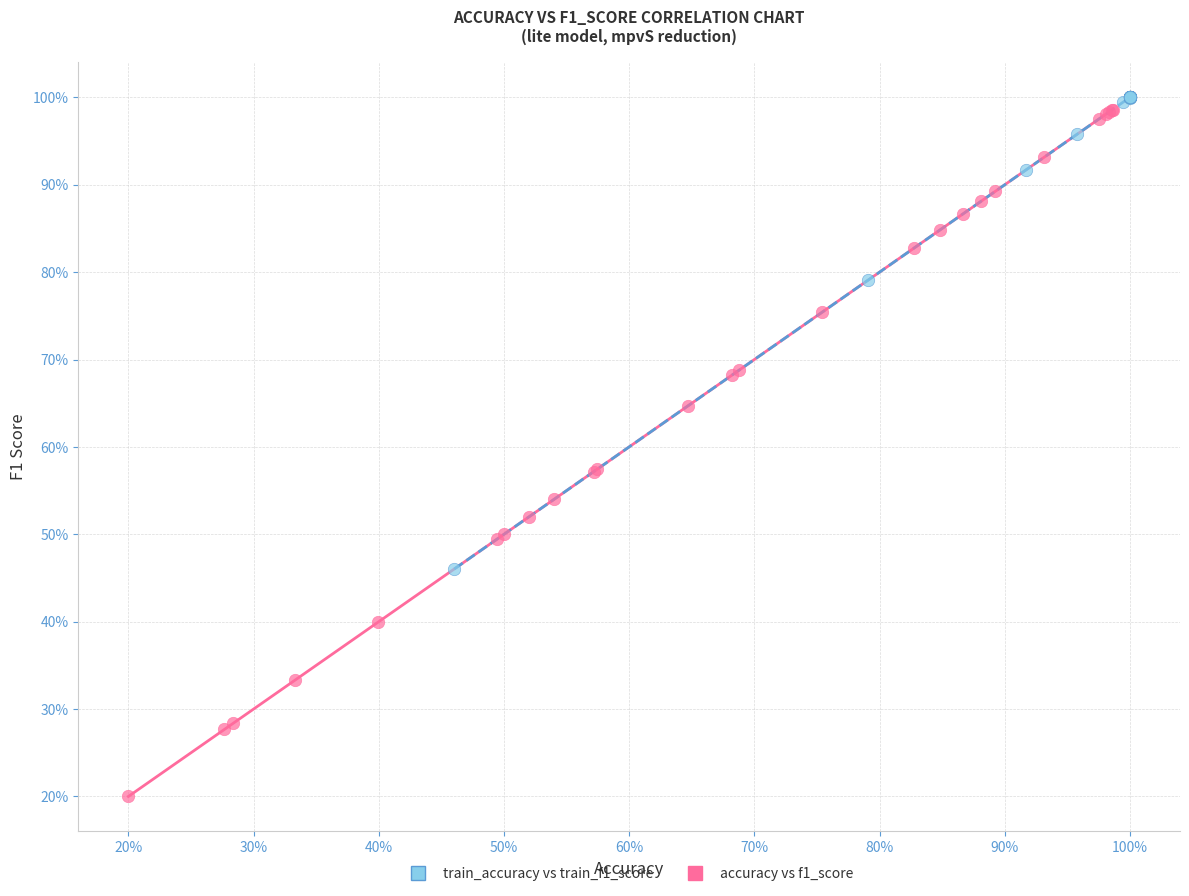

Which series reaches the minimum Y coordinate?

accuracy vs f1_score